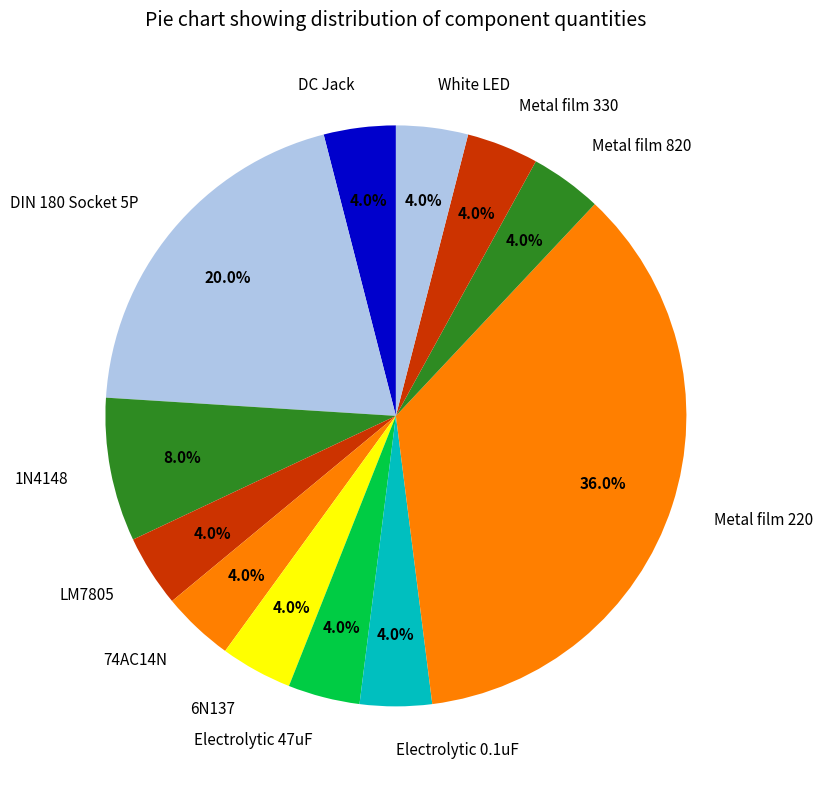

Is White LED the majority of the pie?

No